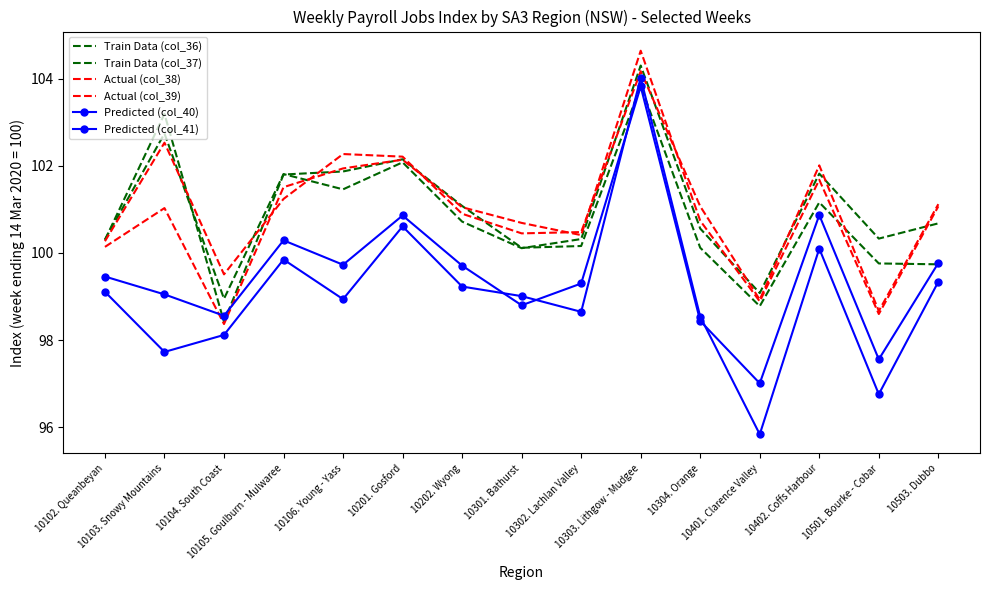

What is the value of the Actual (col_38) point at the 12th from the left?

98.9